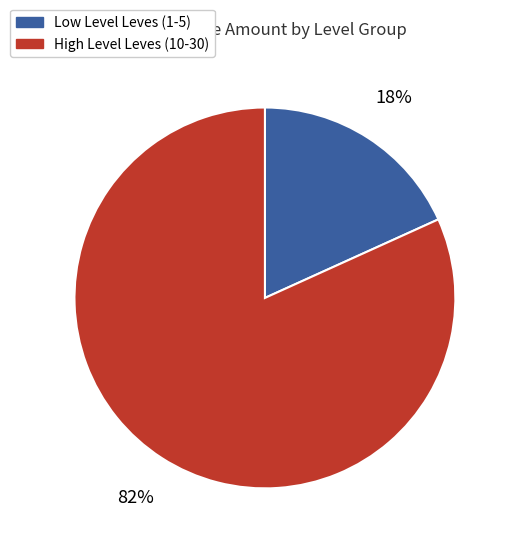

To the nearest percent, what is the difference between the largest and smallest slice percentages?

64%